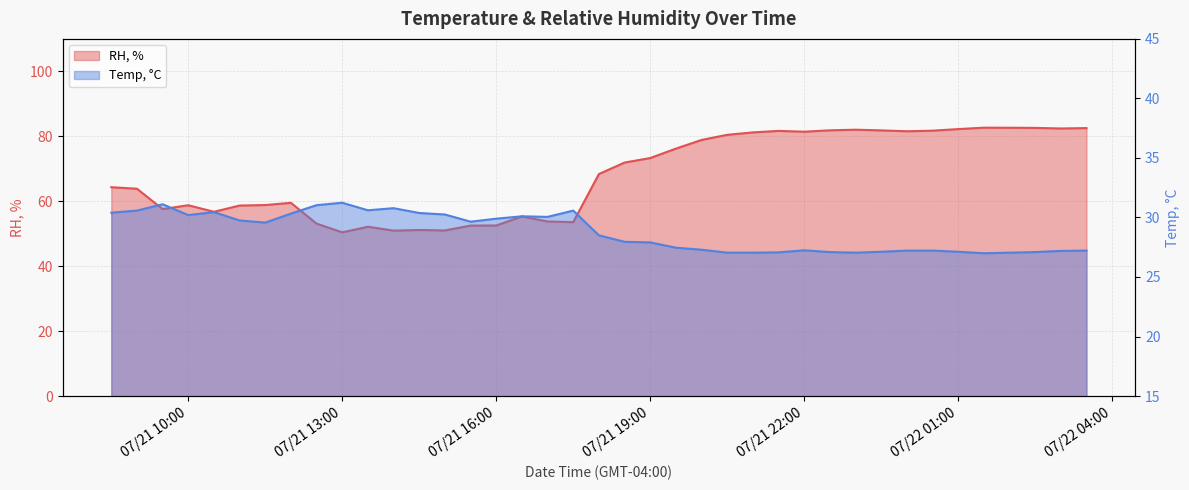

Which series has the largest range (max minus min)?

RH, %